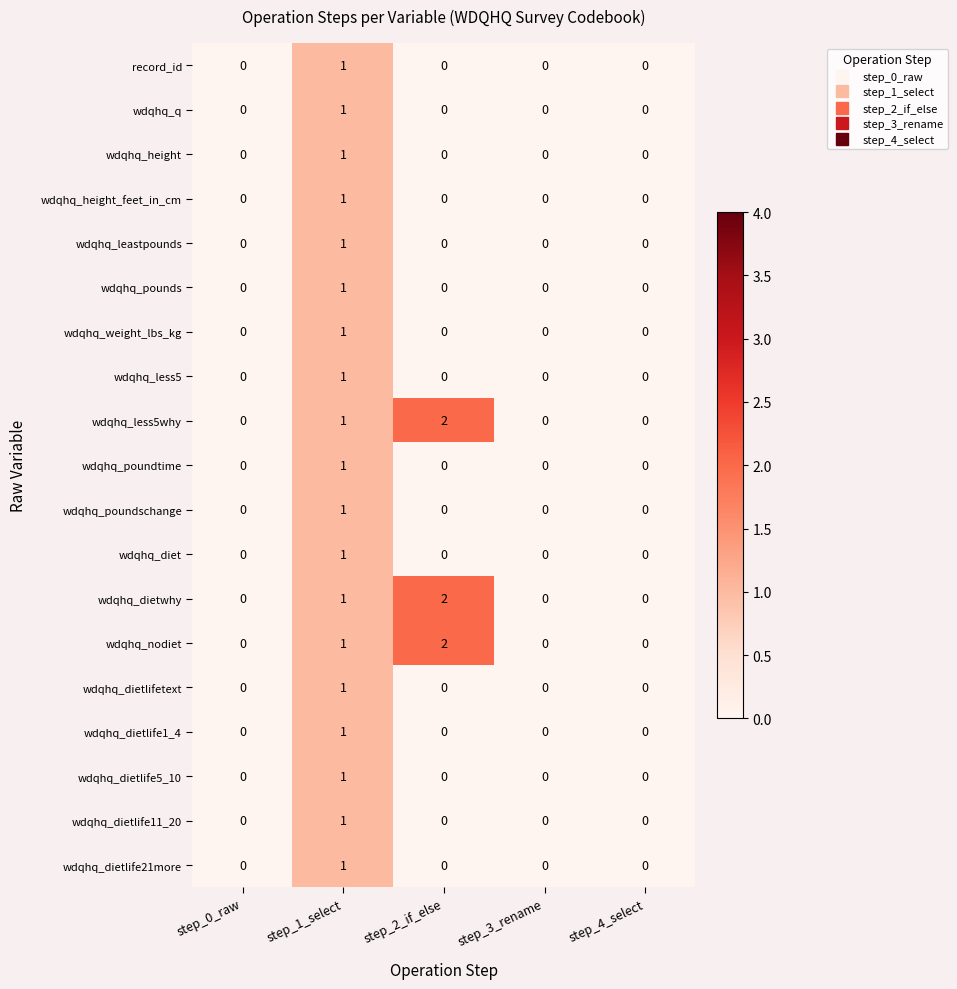

The value of wdqhq_height at step_3_rename is 0. True or false?

True